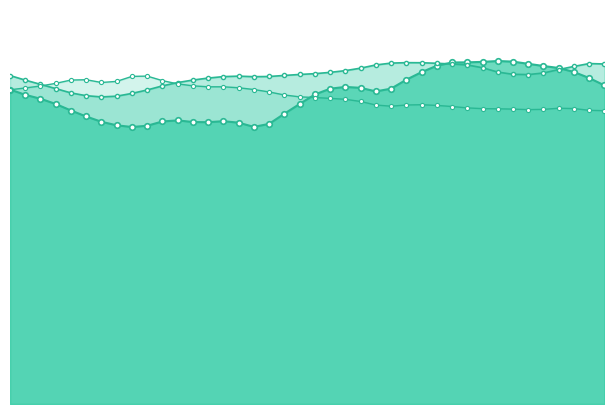

Reading left to right, list all the values displayed in this chart.

resultant_acceleration_1: 29.1	28.6	28.2	27.7	27.1	26.6	26.1	25.8	25.6	25.7	26.1	26.2	26.1	26.1	26.1	26.0	25.6	25.9	26.8	27.7	28.6	29.1	29.3	29.2	28.9	29.2	30.0	30.7	31.3	31.6	31.6	31.6	31.7	31.7	31.4	31.2	31.1	30.7	30.1	29.5
resultant_acceleration_2: 30.4	29.9	29.6	29.2	28.8	28.5	28.4	28.5	28.7	29.0	29.4	29.7	29.9	30.1	30.3	30.3	30.3	30.3	30.4	30.5	30.5	30.7	30.8	31.0	31.3	31.5	31.6	31.5	31.5	31.4	31.3	31.1	30.7	30.5	30.5	30.6	30.9	31.2	31.5	31.4
resultant_acceleration_3: 29.0	29.2	29.4	29.6	29.9	30.0	29.7	29.8	30.3	30.3	29.9	29.6	29.4	29.3	29.3	29.2	29.1	28.8	28.6	28.4	28.3	28.3	28.2	28.0	27.6	27.5	27.6	27.7	27.6	27.5	27.4	27.3	27.3	27.3	27.2	27.2	27.3	27.3	27.1	27.1